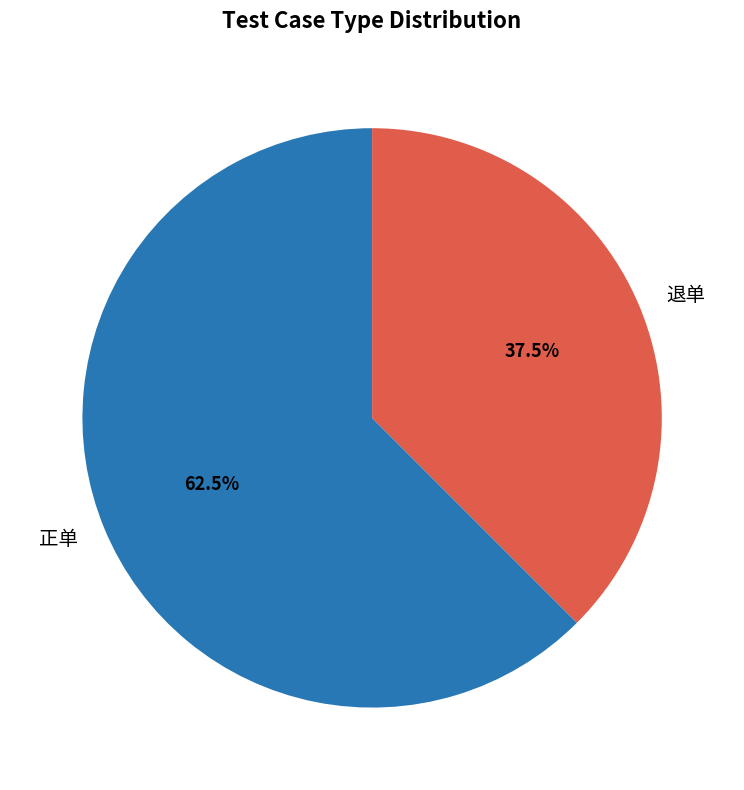

Count the number of slices in the pie.

2